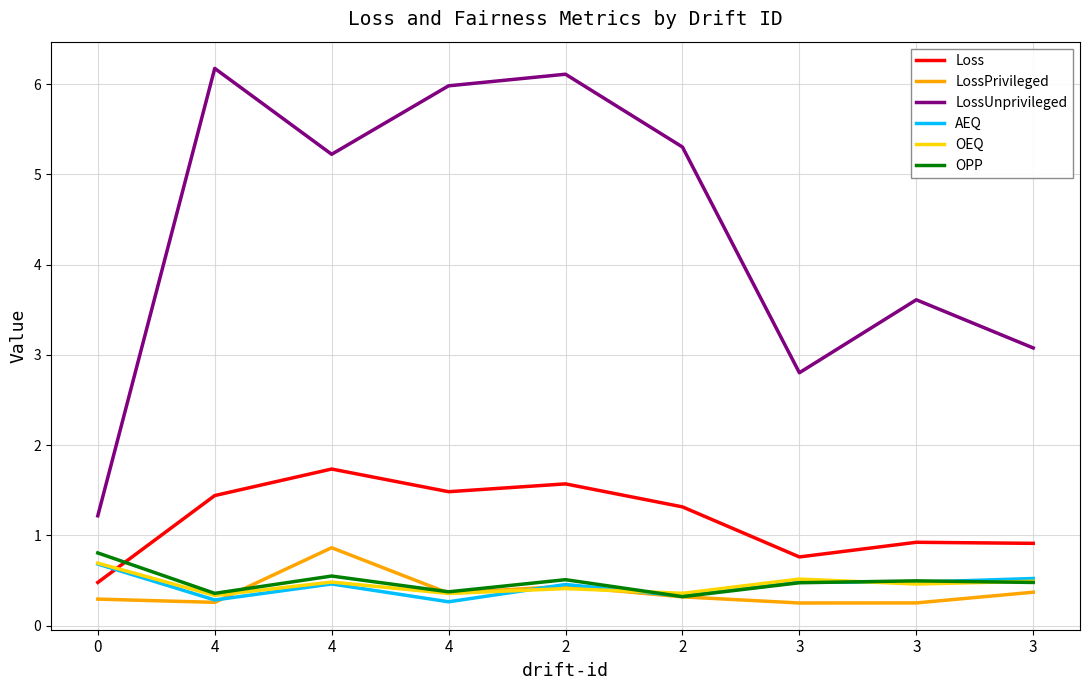

Count the OPP values in the range 0 to 1.

9